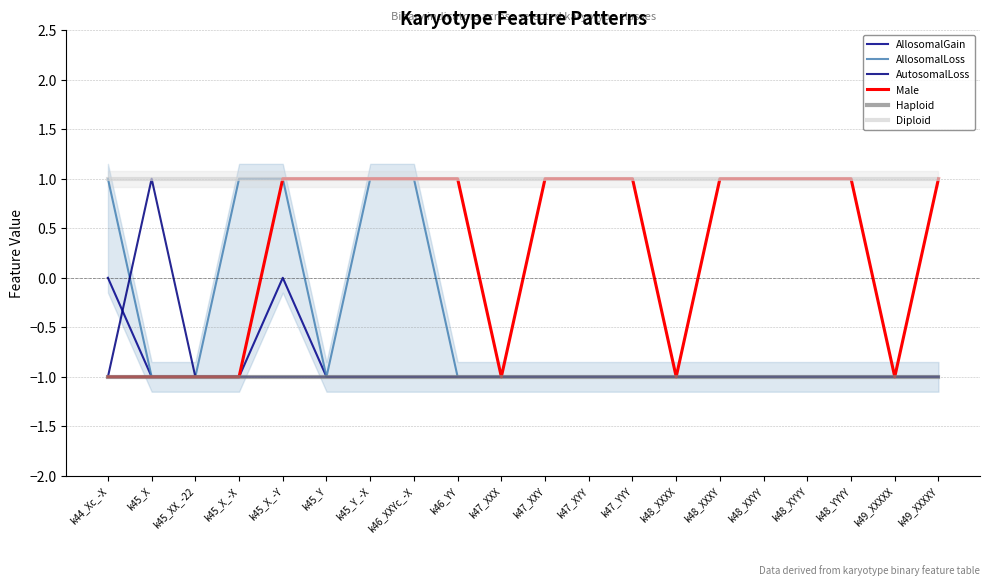

How many negative values does the Male series have?

7